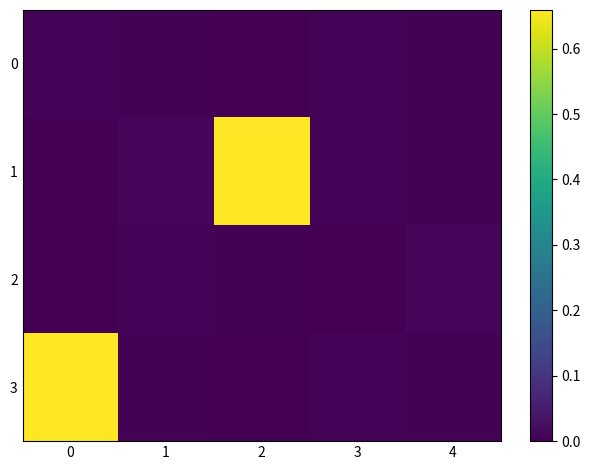

How many series are shown in this chart?

4